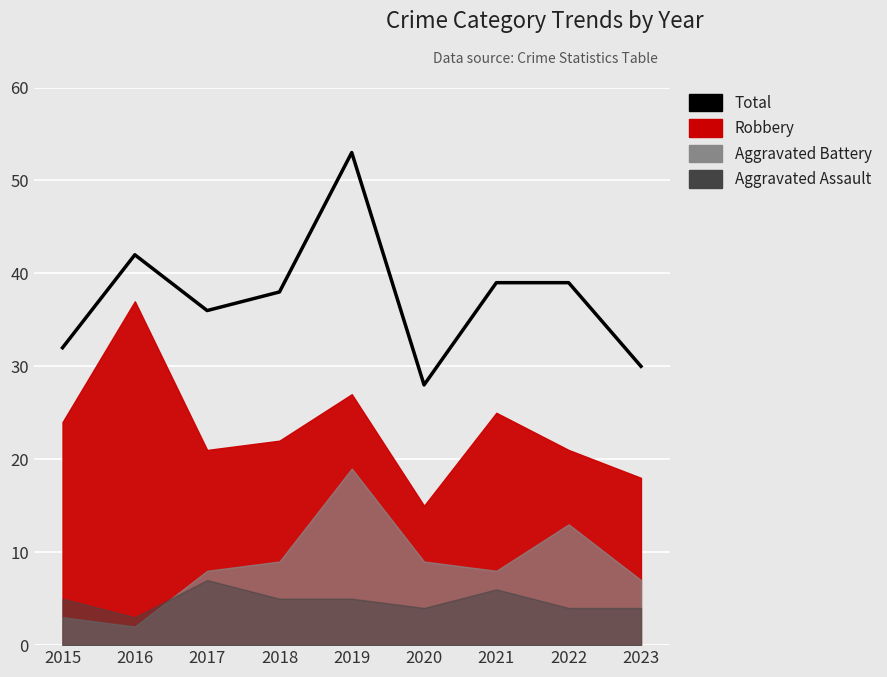

What is the approximate value at 2022, to the nearest 10?

40